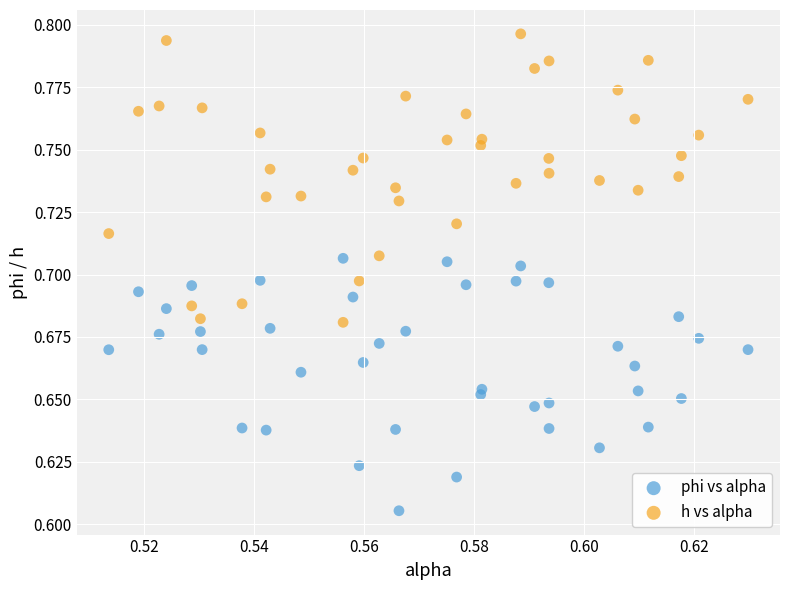

Which series has the widest spread of Y values?

h vs alpha